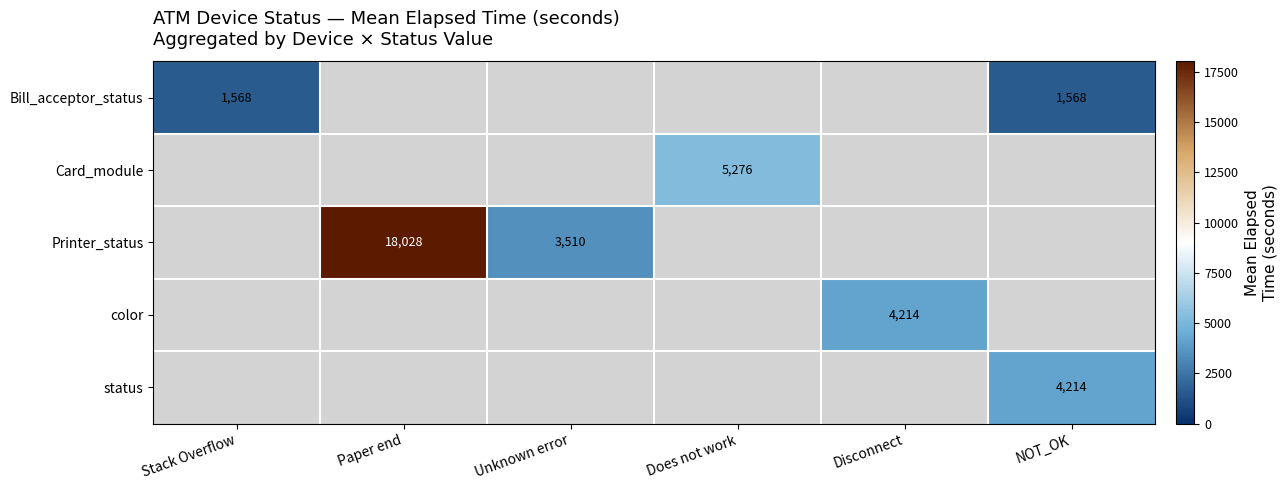

Is it true that Bill_acceptor_status equals 1568.0 at NOT_OK?

True